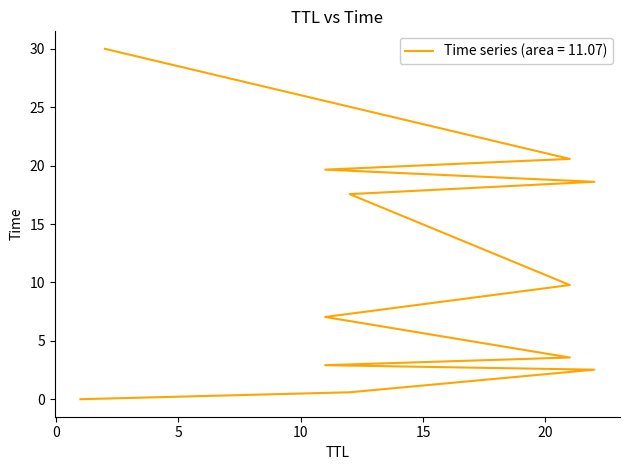

How many data points does each series have?

12